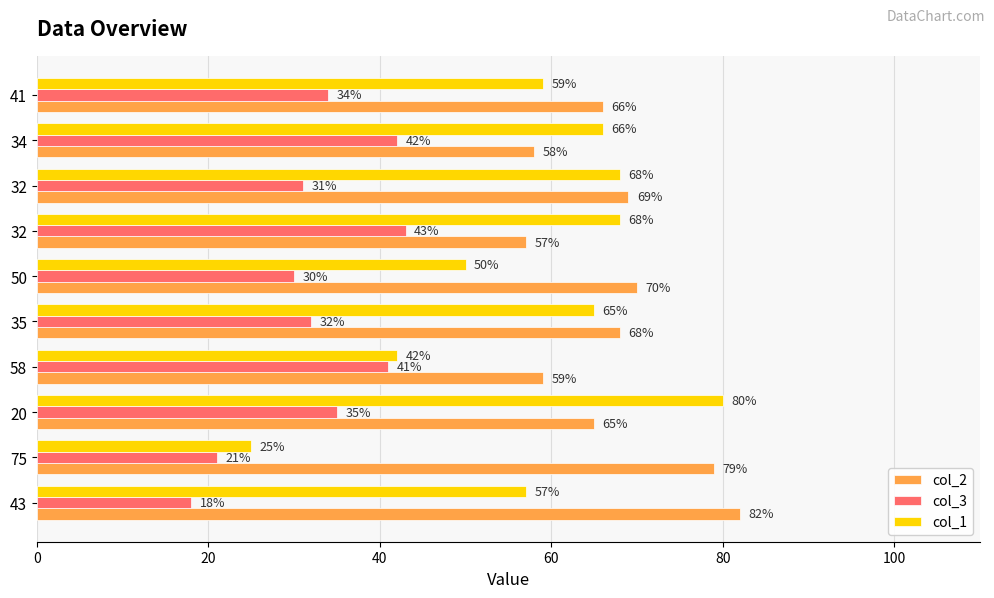

What are all the series names shown in the legend?

col_2, col_3, col_1